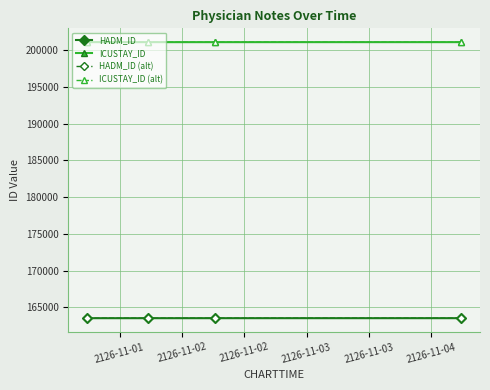

At how many categories does at least one series exceed 168830?

4